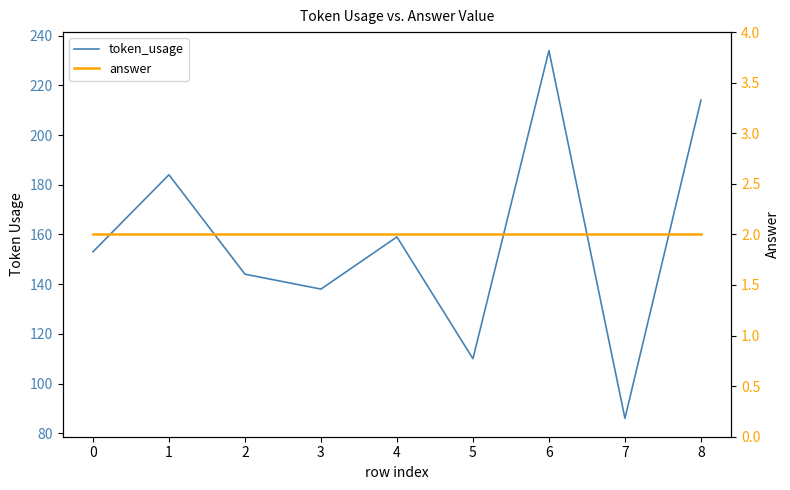

Is this an area chart (filled region under the line)?

No